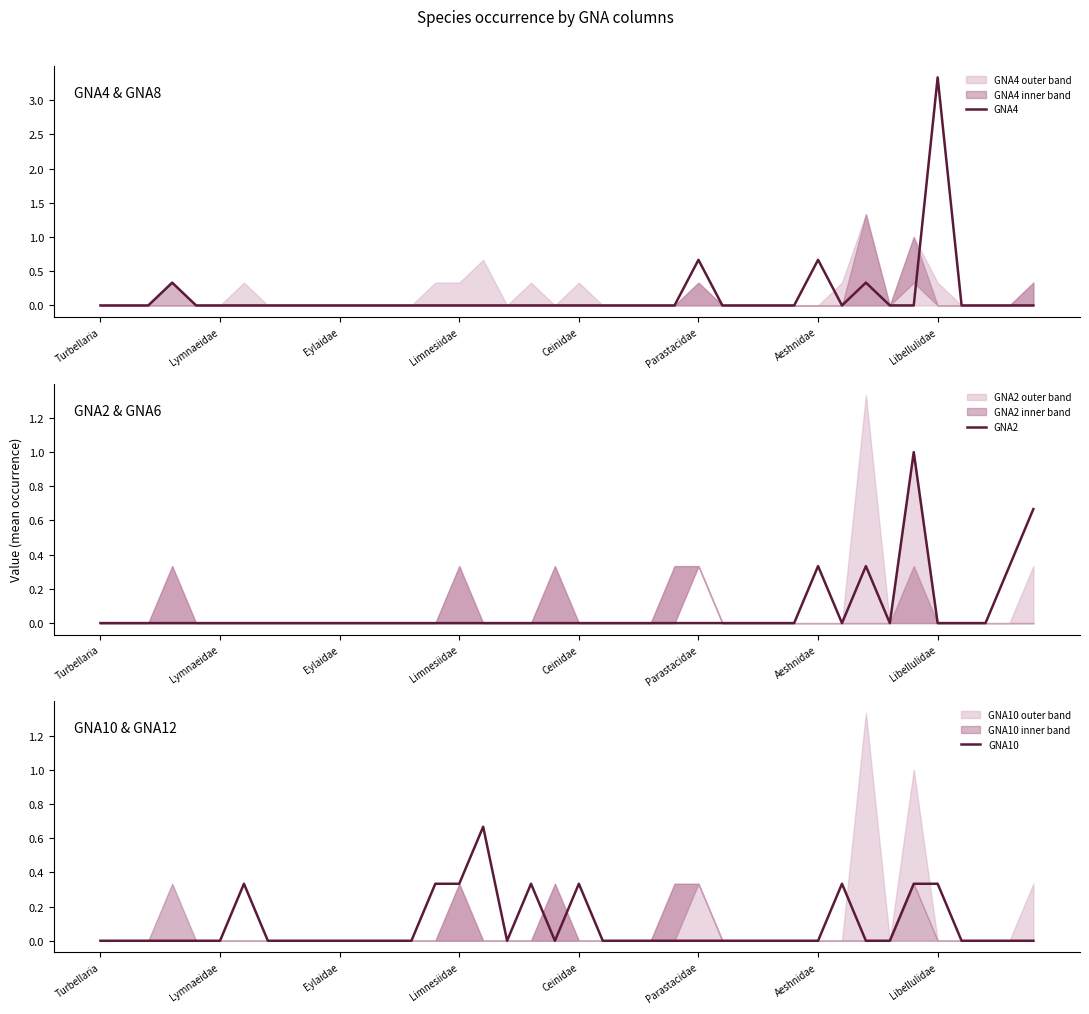

The value of GNA4 at Eylaidae is 1.1. True or false?

False